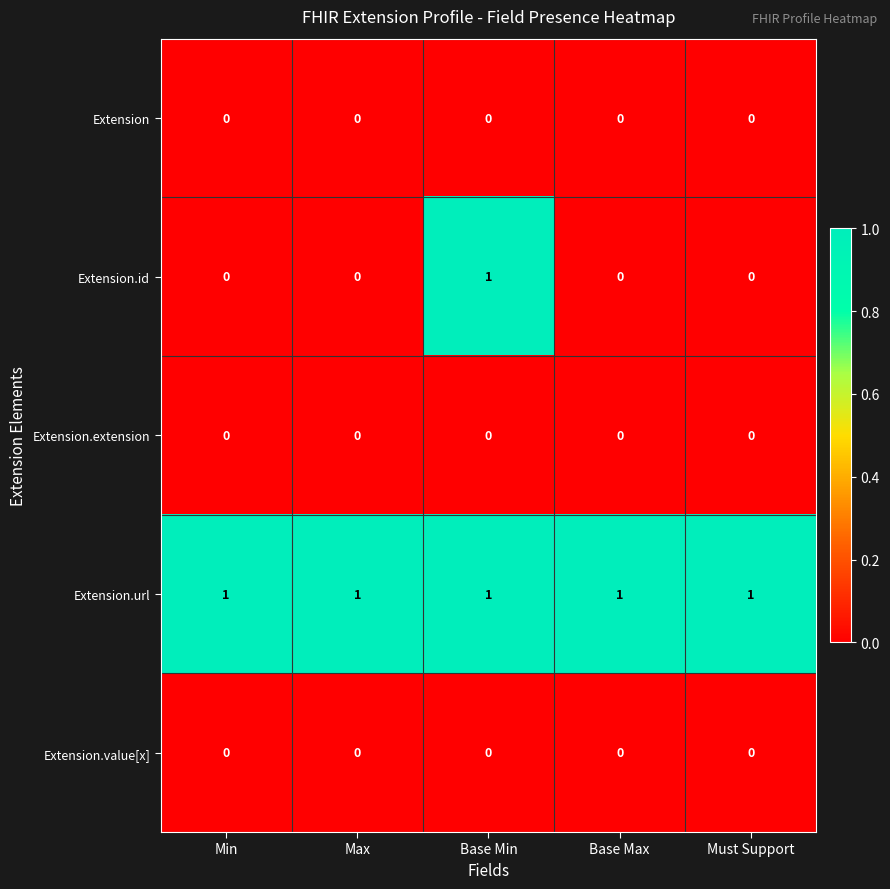

At how many categories does at least one series exceed 0?

5